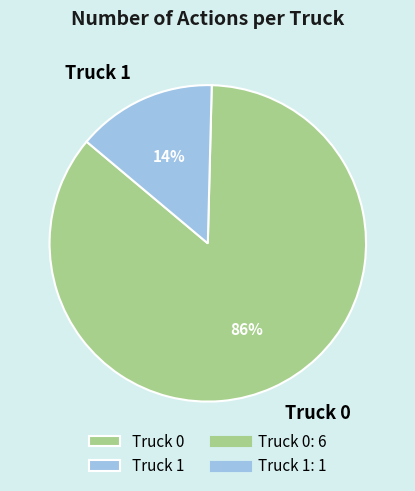

The Truck 1 slice represents 14% of the pie. True or false?

True